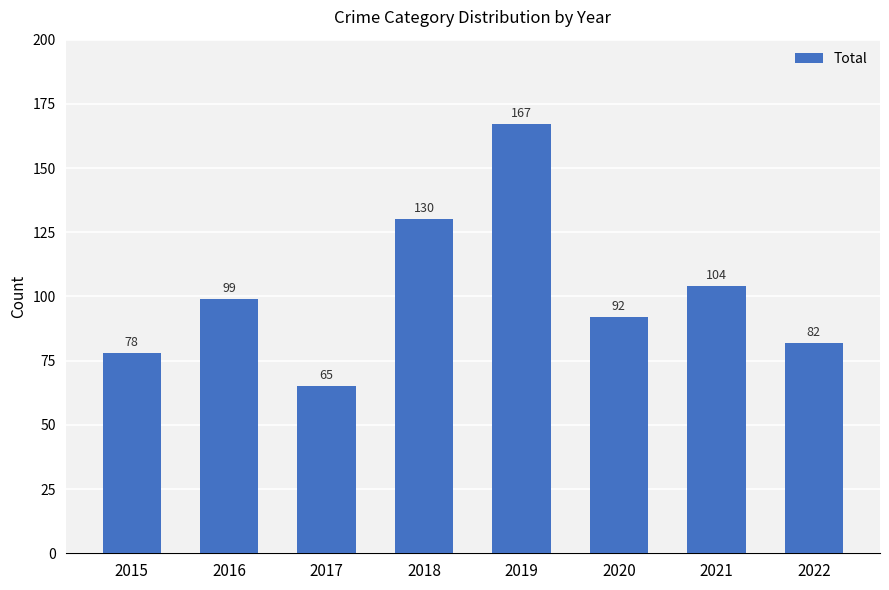

List the labels in order of value, smallest first.

2017, 2015, 2022, 2020, 2016, 2021, 2018, 2019